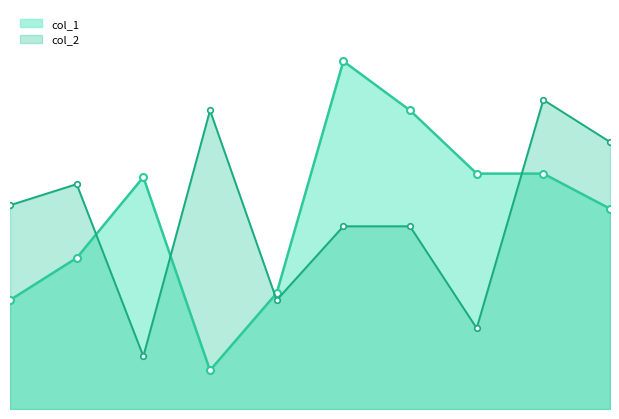

Does the chart have visible grid lines?

No